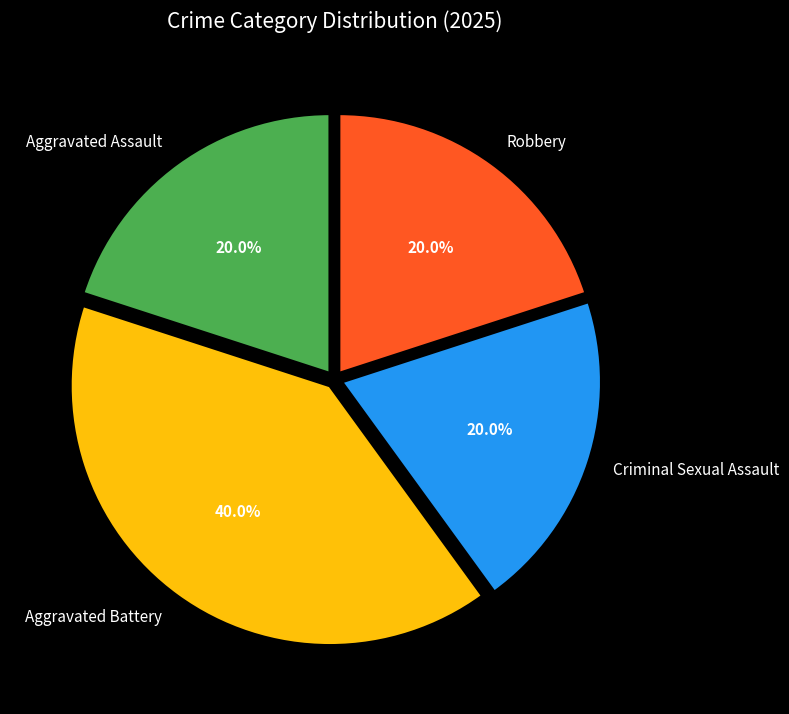

Do Aggravated Assault and Aggravated Battery together represent more than half of the pie?

Yes